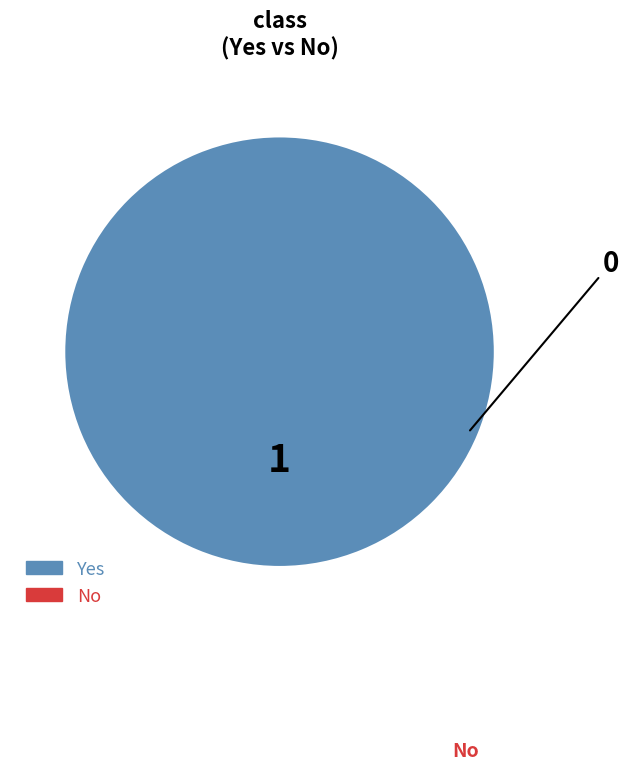

Is there a majority slice in this chart?

Yes